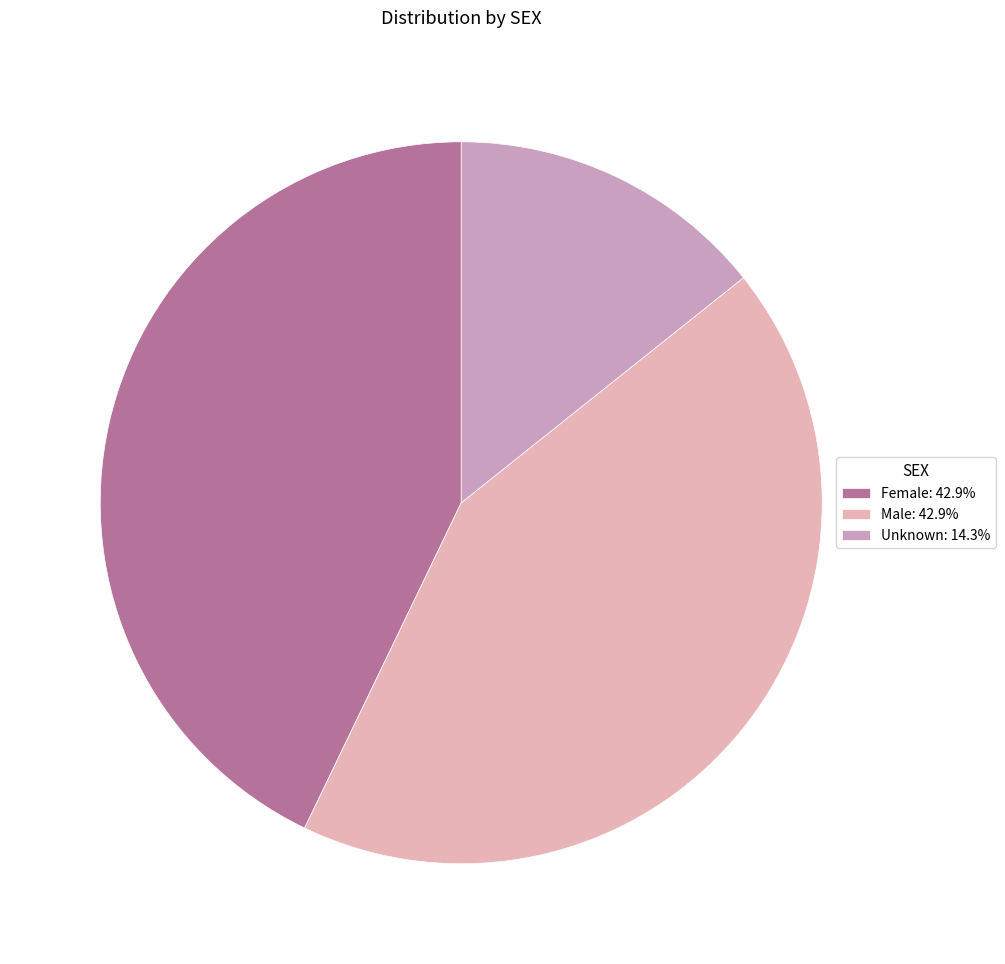

What is the smallest slice in the pie chart?

Unknown